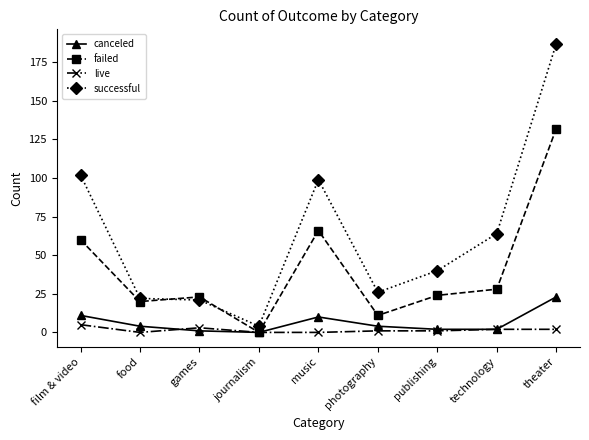

How many lines are shown in the chart?

4